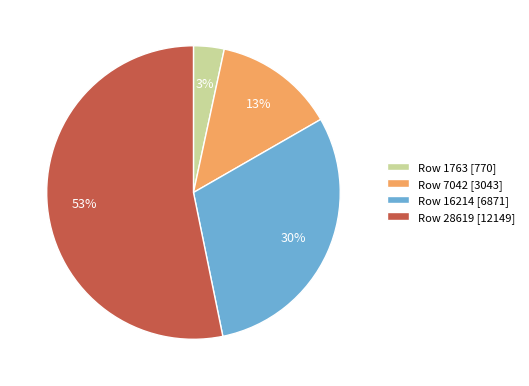

Which category has the biggest portion of the pie?

Row 28619 [12149]